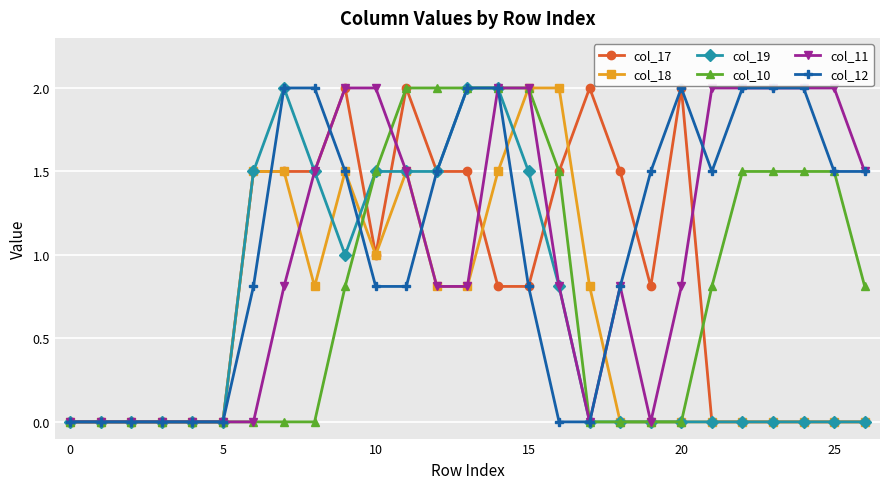

True or false: col_12 has more than 0 points higher than both neighbors.

True